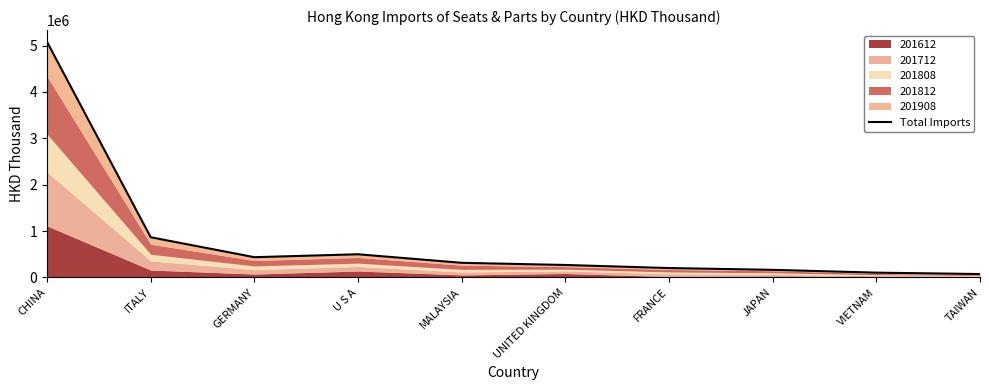

List the labels in order of value, largest first.

CHINA, ITALY, U S A, GERMANY, MALAYSIA, UNITED KINGDOM, FRANCE, JAPAN, VIETNAM, TAIWAN